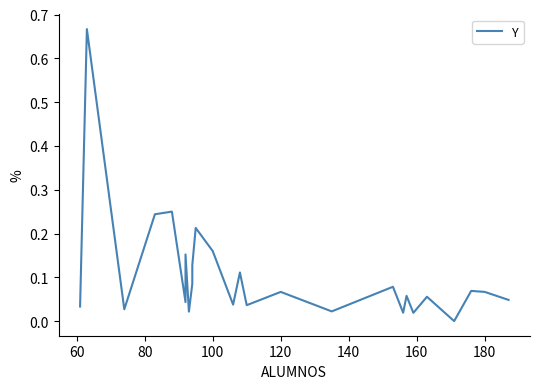

Reading left to right, extract all data points from this chart.

0.0	0.7	0.0	0.2	0.2	0.0	0.2	0.0	0.1	0.1	0.2	0.2	0.0	0.1	0.0	0.1	0.0	0.1	0.0	0.1	0.0	0.1	0.0	0.1	0.1	0.0